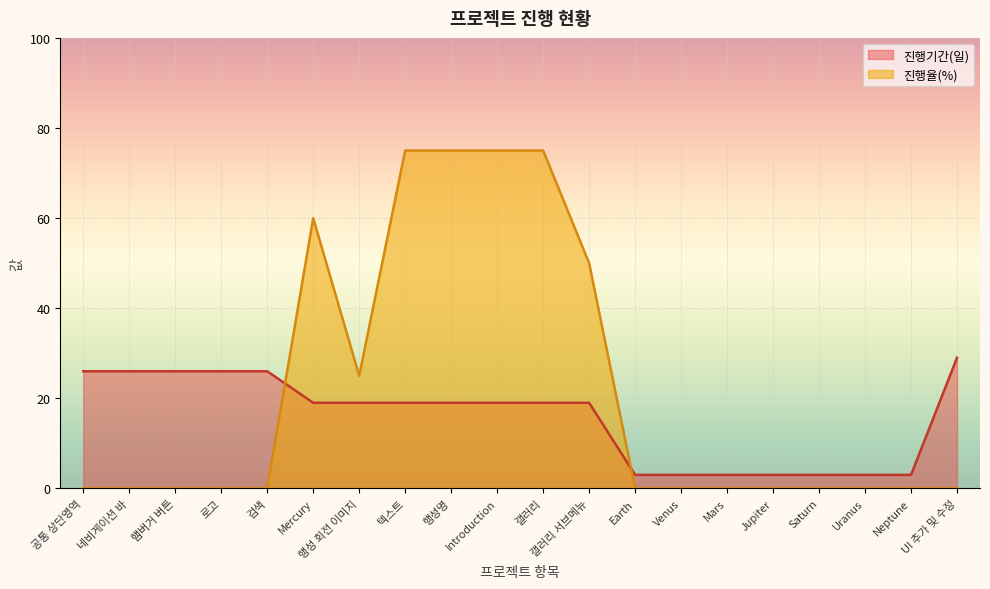

Reading right to left, list all the values displayed in this chart.

진행기간(일): 29	3	3	3	3	3	3	3	19	19	19	19	19	19	19	26	26	26	26	26
진행율(%): 0	0	0	0	0	0	0	0	50	75	75	75	75	25	60	0	0	0	0	0